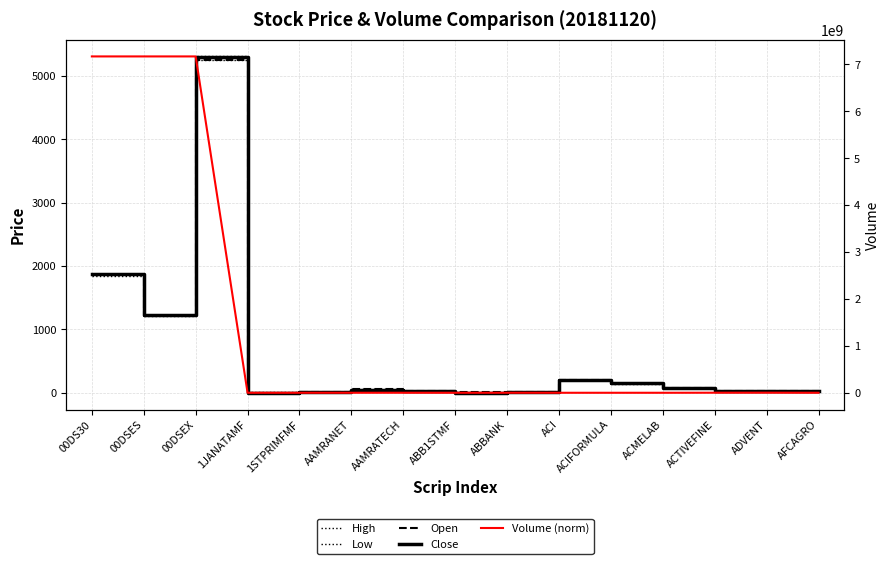

What is the label of the 6th point from the left?

AAMRANET